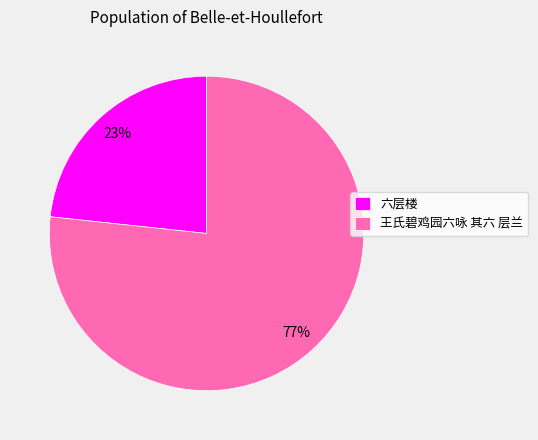

What is the largest slice in the pie chart?

王氏碧鸡园六咏 其六 层兰